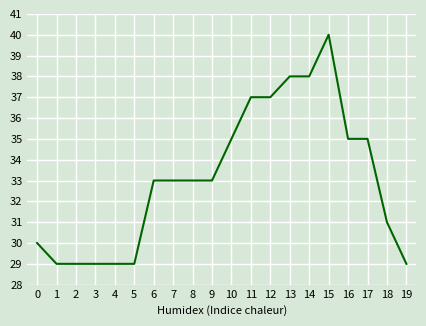

Reading right to left, transcribe all the data shown in this chart.

29	31	35	35	40	38	38	37	37	35	33	33	33	33	29	29	29	29	29	30